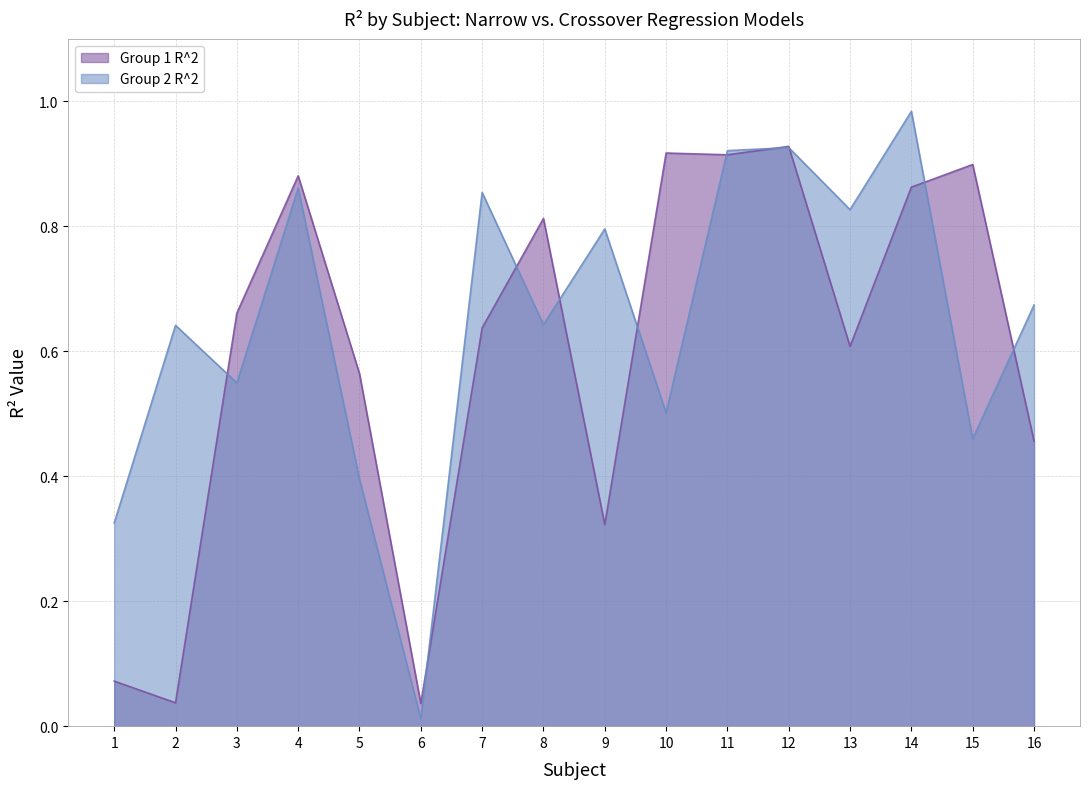

What are all the series names shown in the legend?

Group 1 R^2, Group 2 R^2